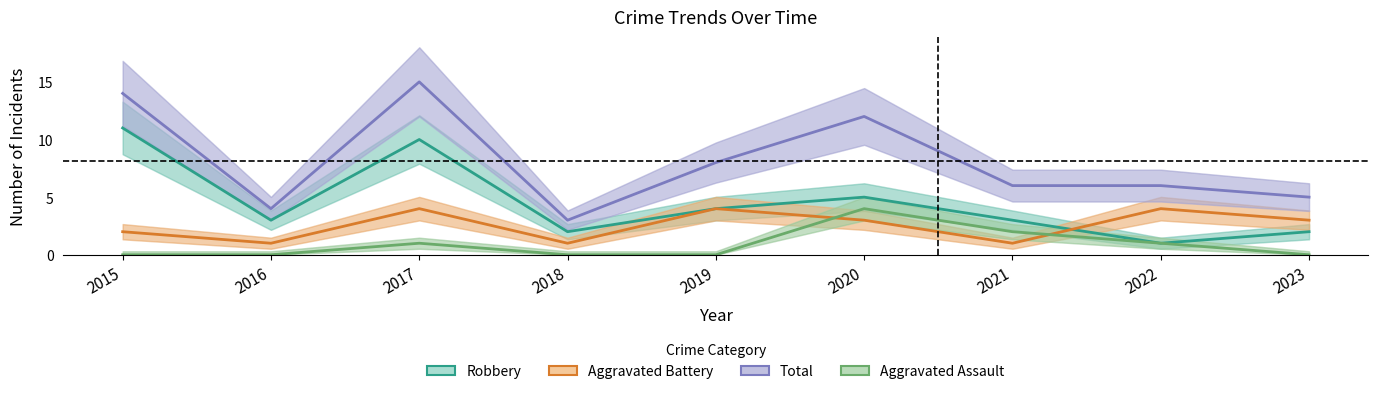

Which has a higher value, 2023 or 2021?

2021